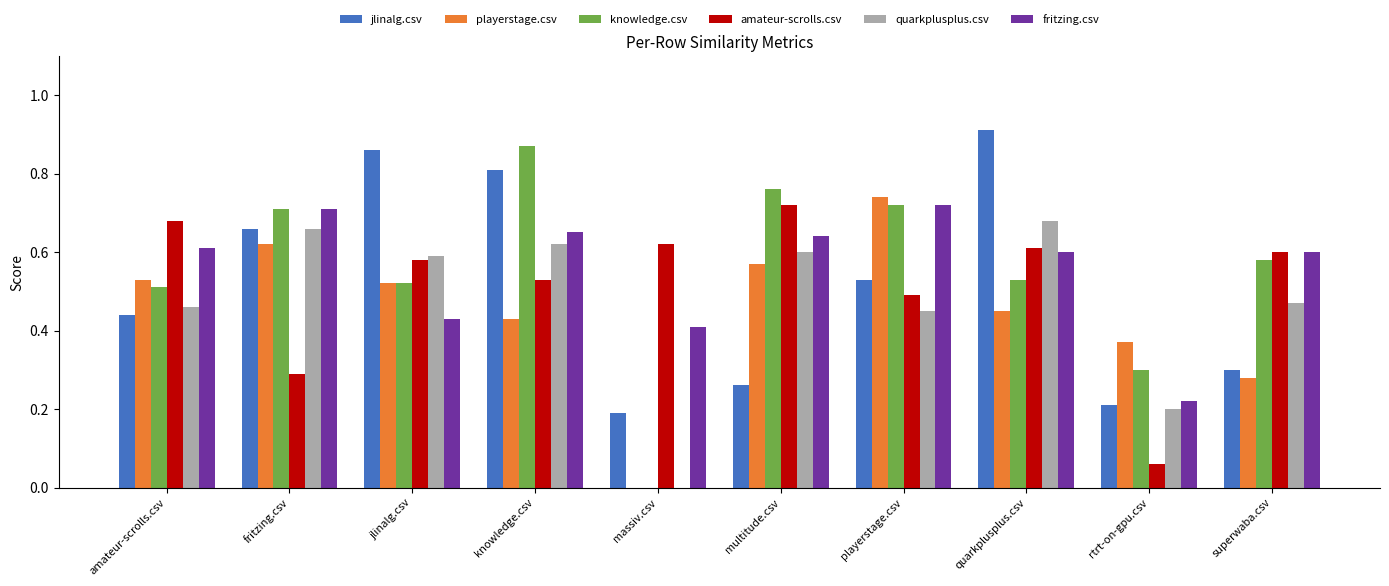

Which category has the highest value across all series?

quarkplusplus.csv